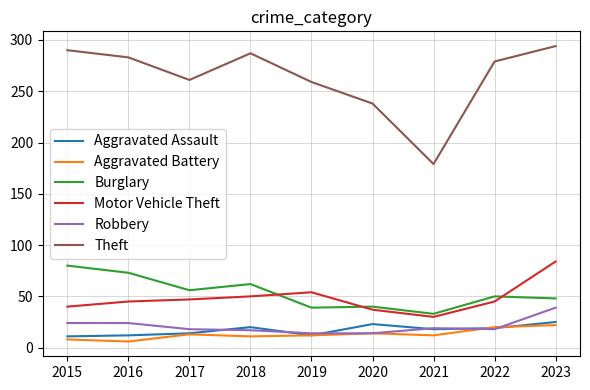

What are all the series names shown in the legend?

Aggravated Assault, Aggravated Battery, Burglary, Motor Vehicle Theft, Robbery, Theft